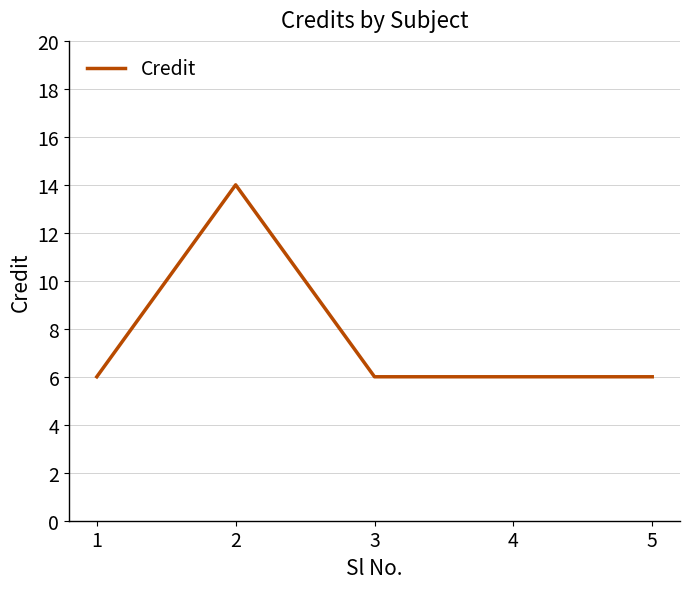

What value does the data have at 2?

14